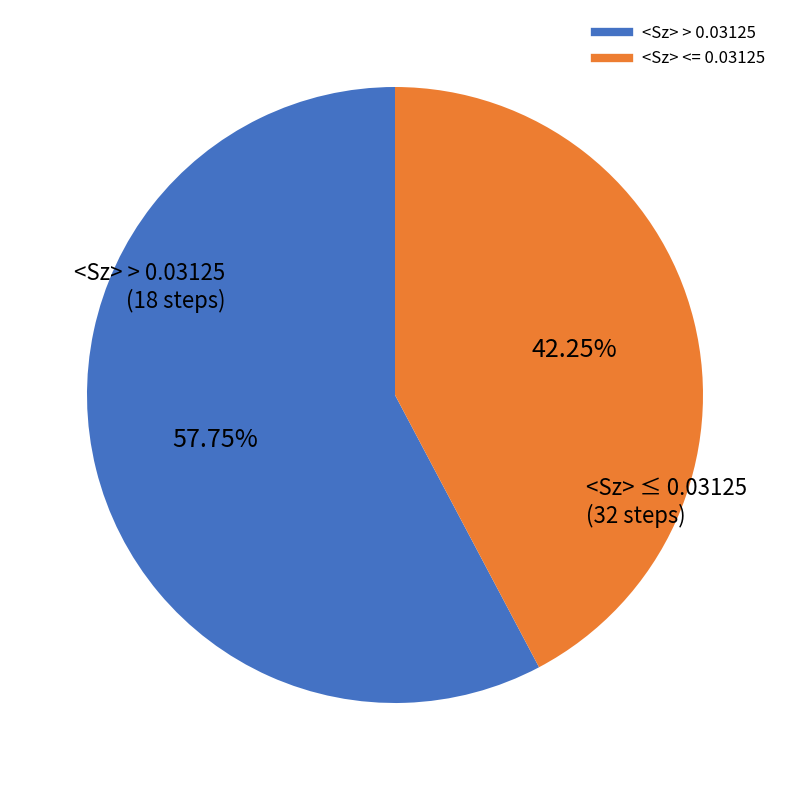

Is there any slice that represents more than half of the pie?

Yes